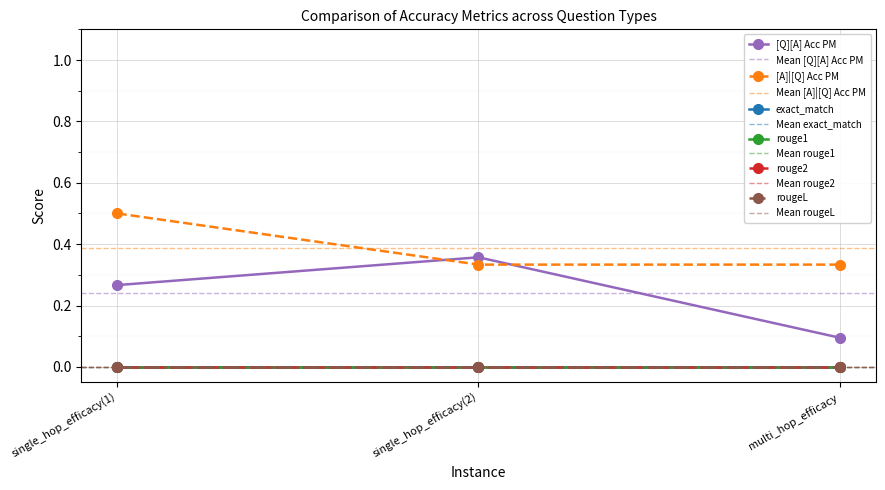

Reading left to right, what are all the values shown in this chart?

[Q][A] Acc PM: 0=0.3	0=0.4	0=0.1
[A]|[Q] Acc PM: 0=0.5	0=0.3	0=0.3
exact_match: 0=0.0	0=0.0	0=0.0
rouge1: 0=0.0	0=0.0	0=0.0
rouge2: 0=0.0	0=0.0	0=0.0
rougeL: 0=0.0	0=0.0	0=0.0